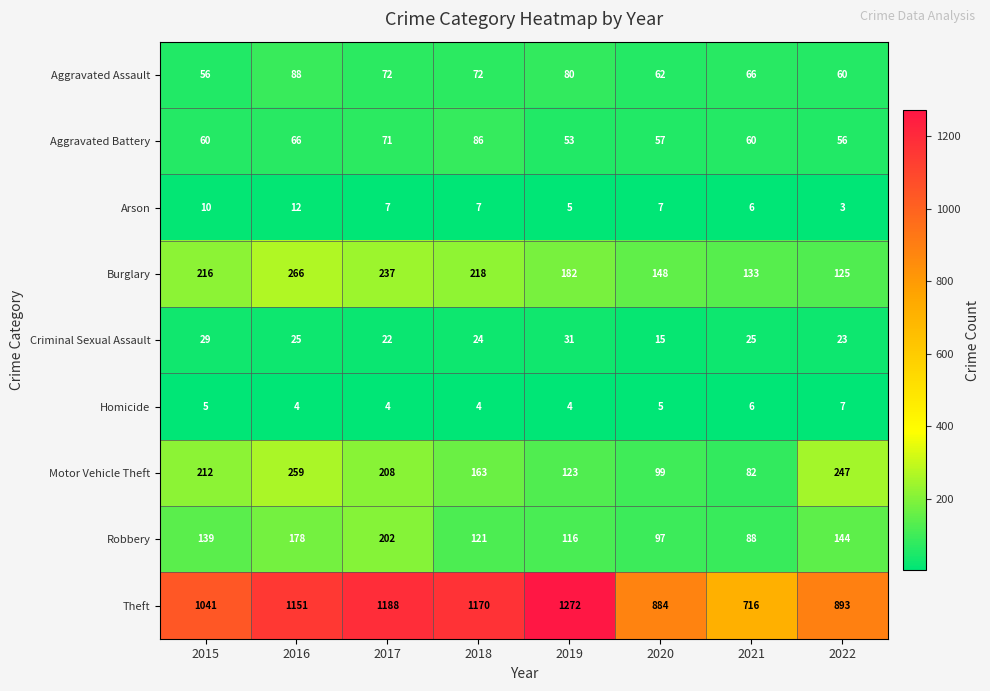

At which category is the sum across all series the highest?

2016